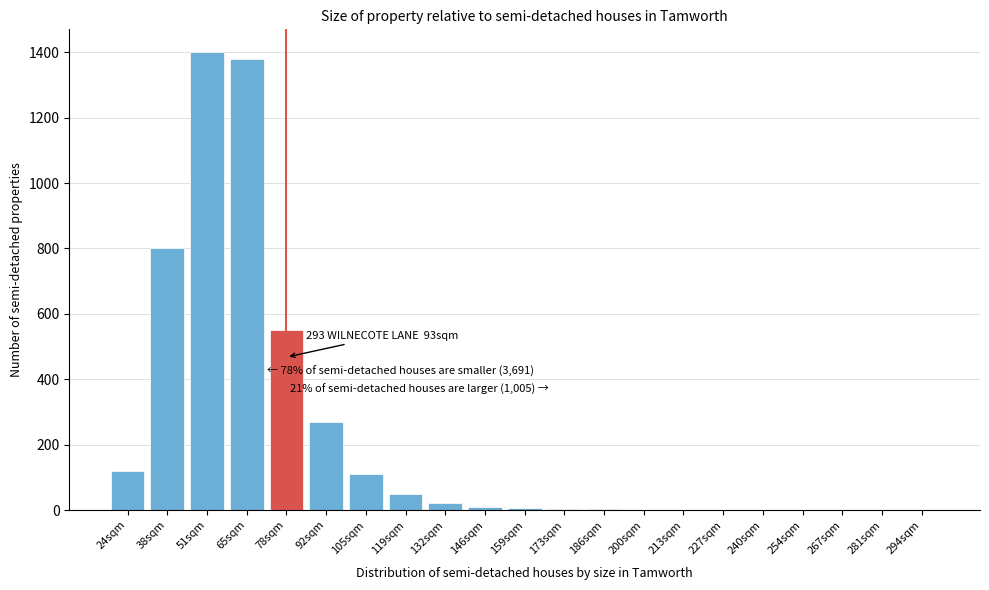

True or false: the data shows 0 at 294sqm.

True